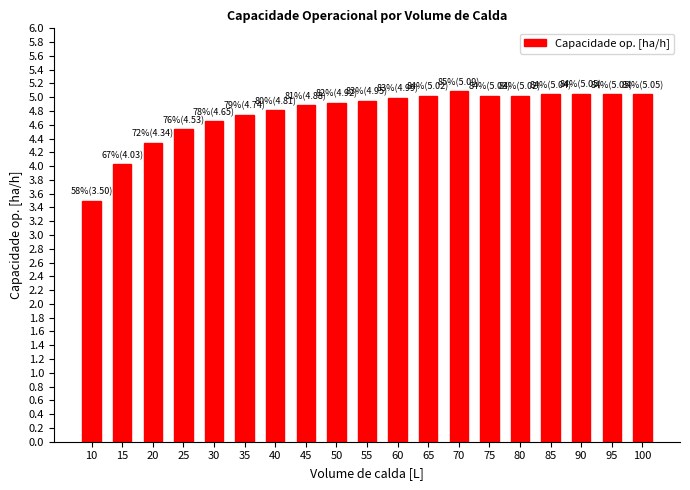

What is the sum of all values?

90.7